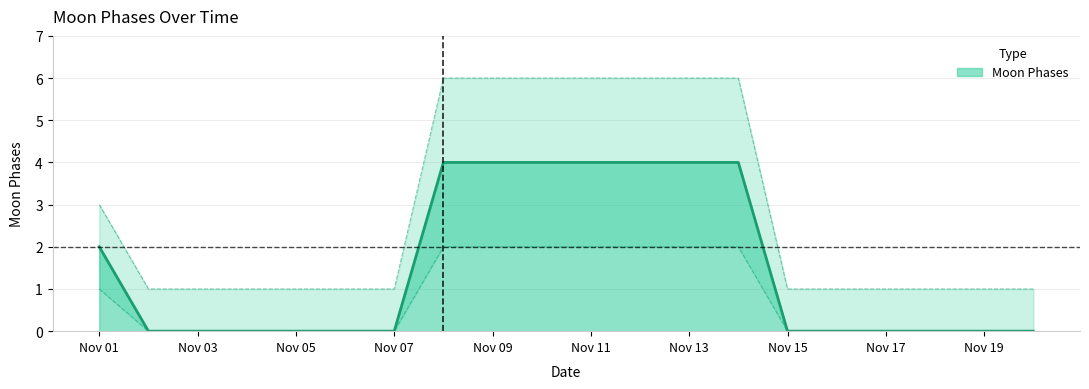

What is the maximum value for Moon Phases?

4